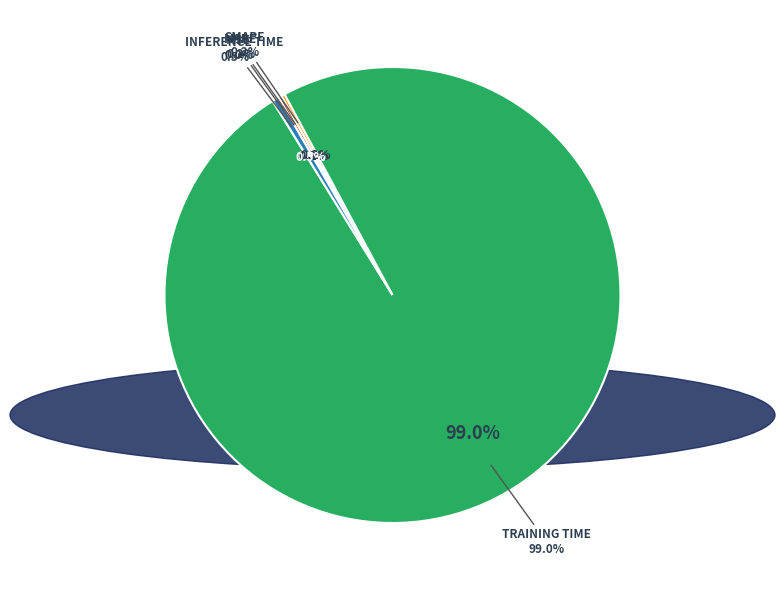

Rank the categories by value from lowest to highest.

MSE, MAPE, SMAPE, Inference Time, Training Time